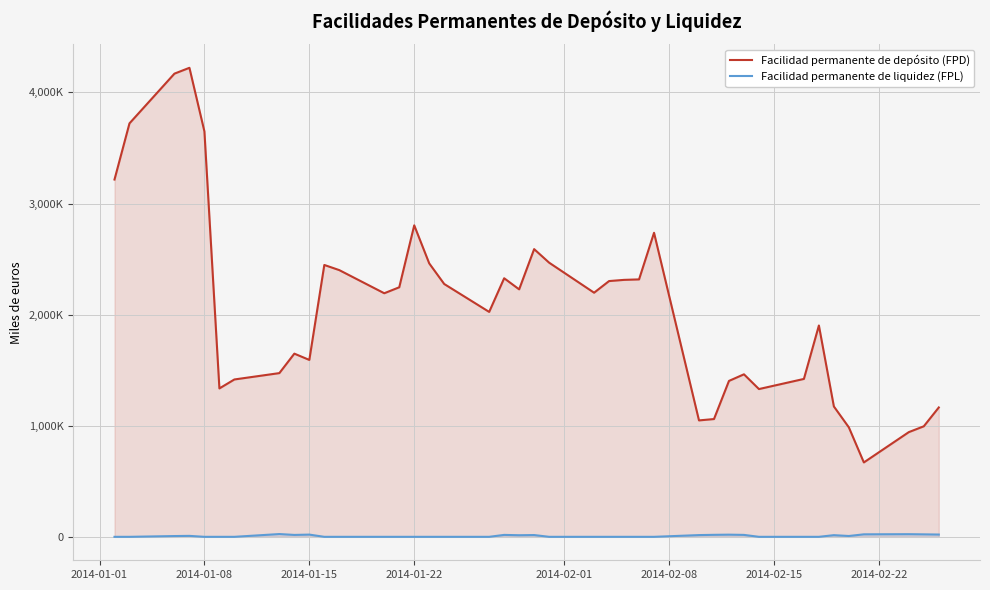

How many categories are shown in the chart?

40